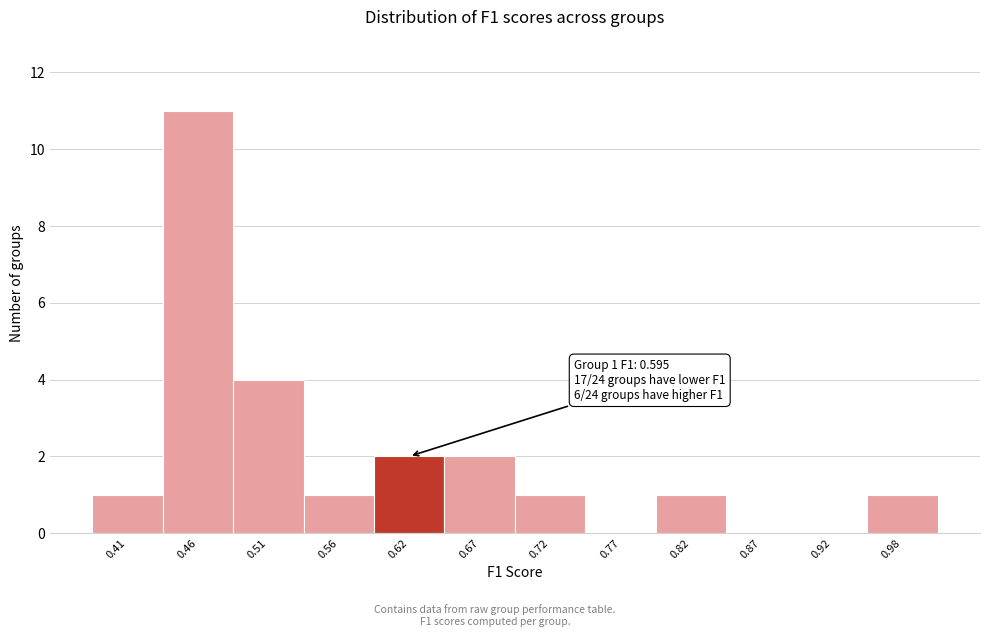

Which range on the x-axis has the tallest bar?

0.44 to 0.49